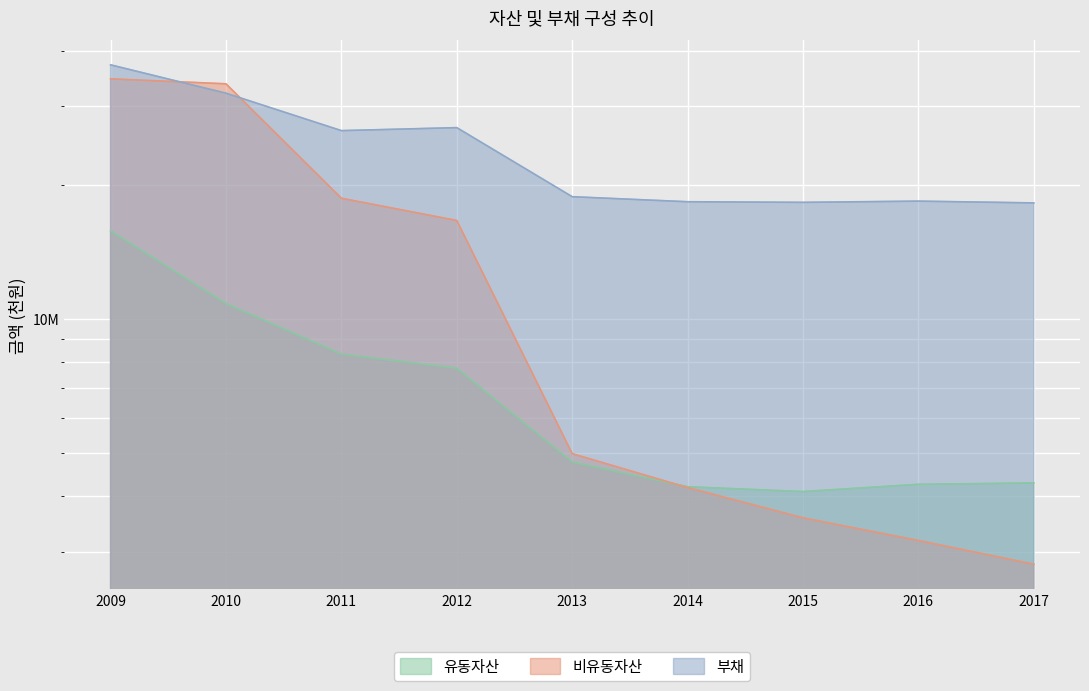

Which series has the largest range (max minus min)?

비유동자산